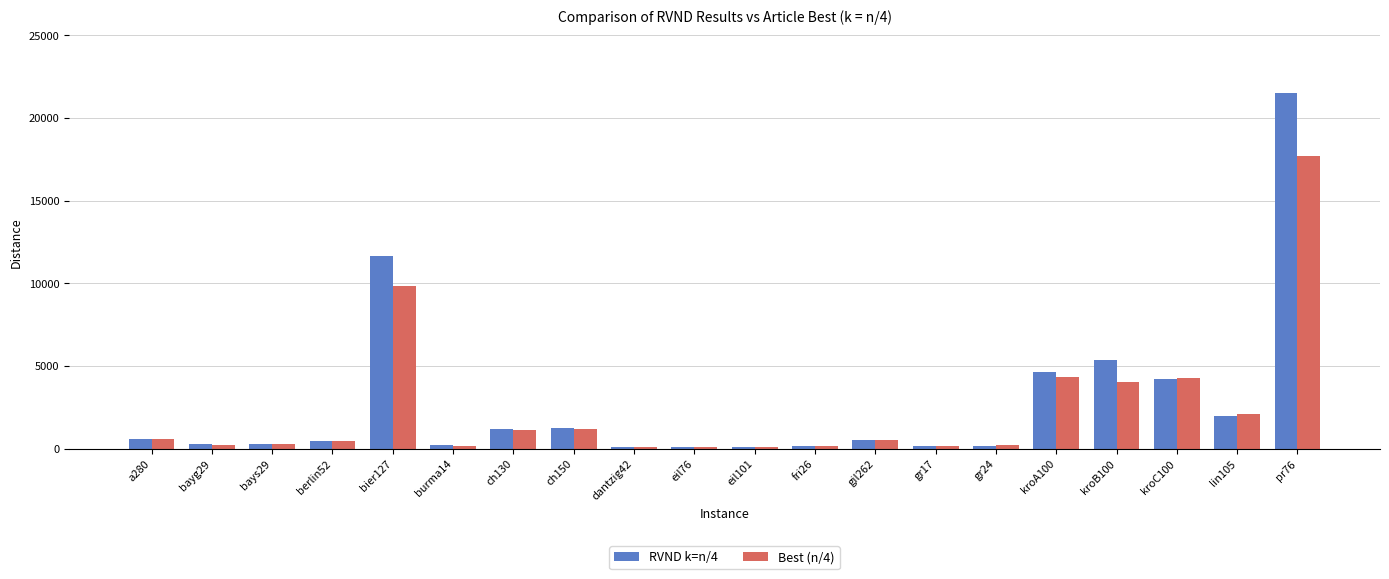

What is the sum of all RVND k=n/4 values?

55153.2